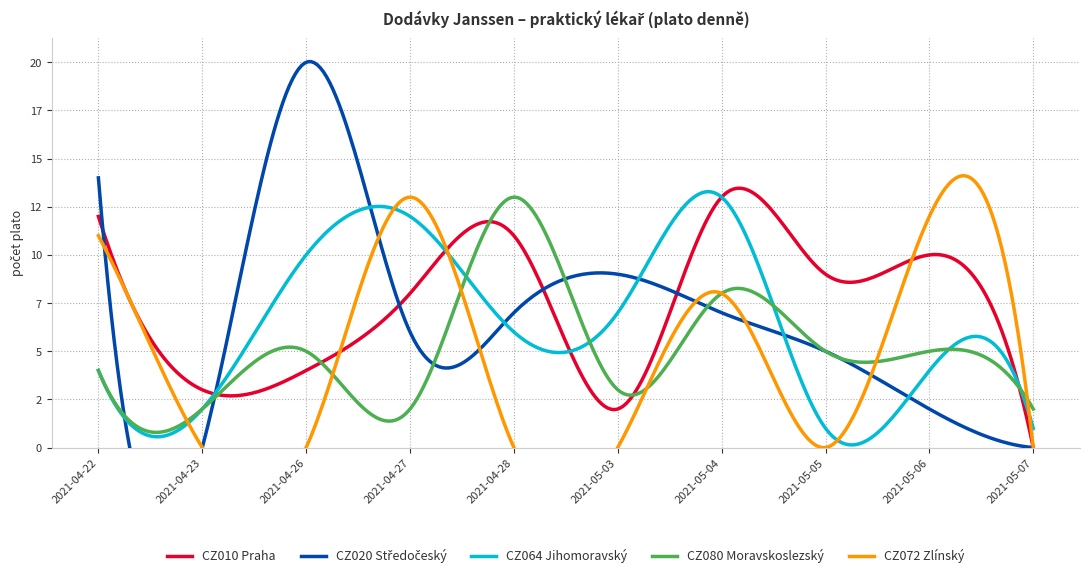

Which category has the highest value across all series?

2021-04-26